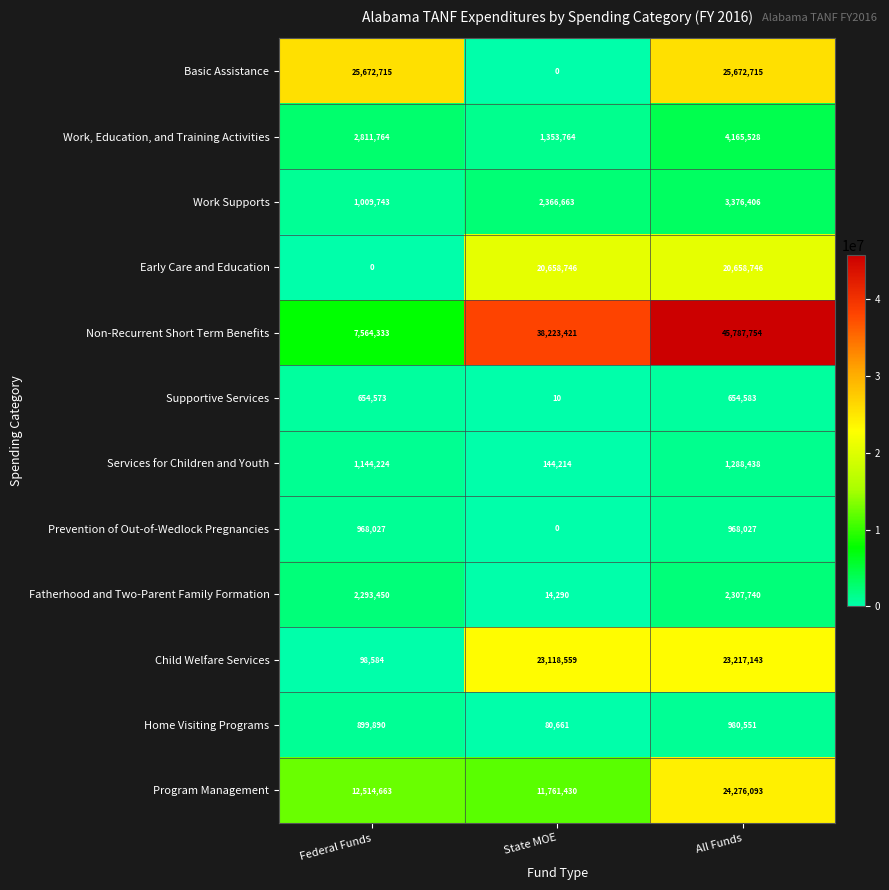

What is the difference between the Home Visiting Programs values at Federal Funds and State MOE?

819229